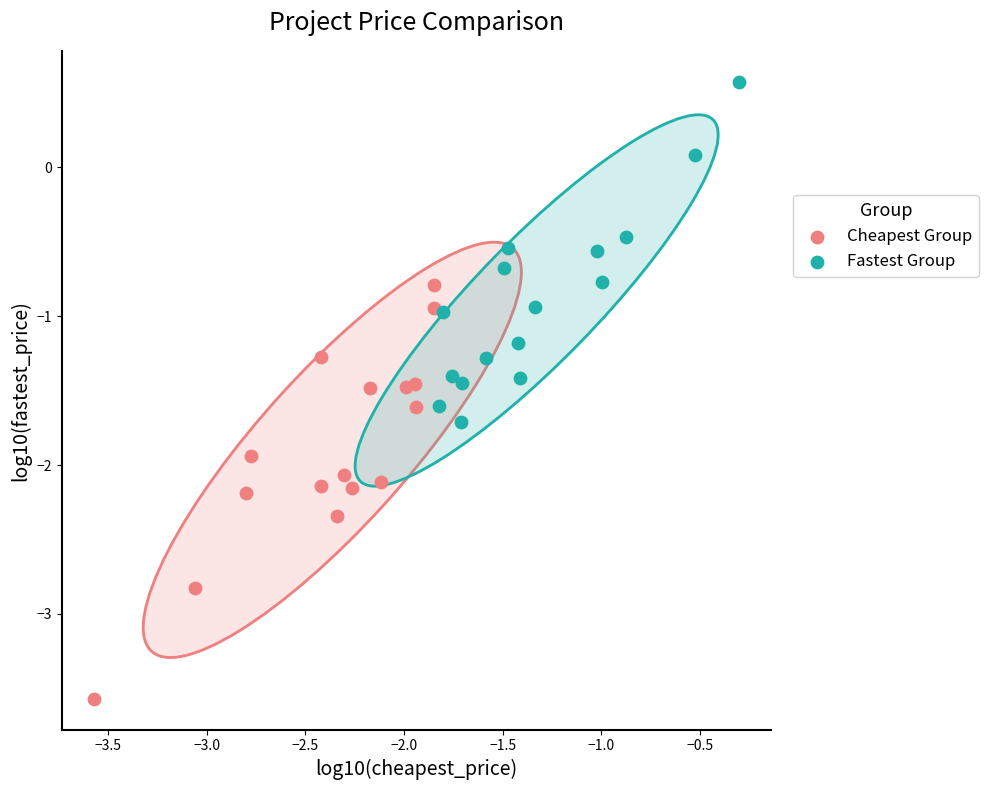

Which series has the widest spread of Y values?

Cheapest Group